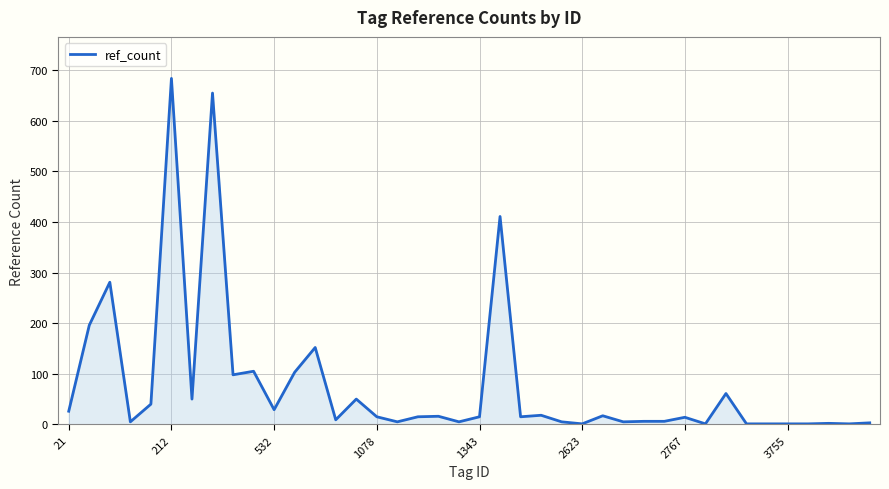

What is the difference between the maximum and minimum values?

683